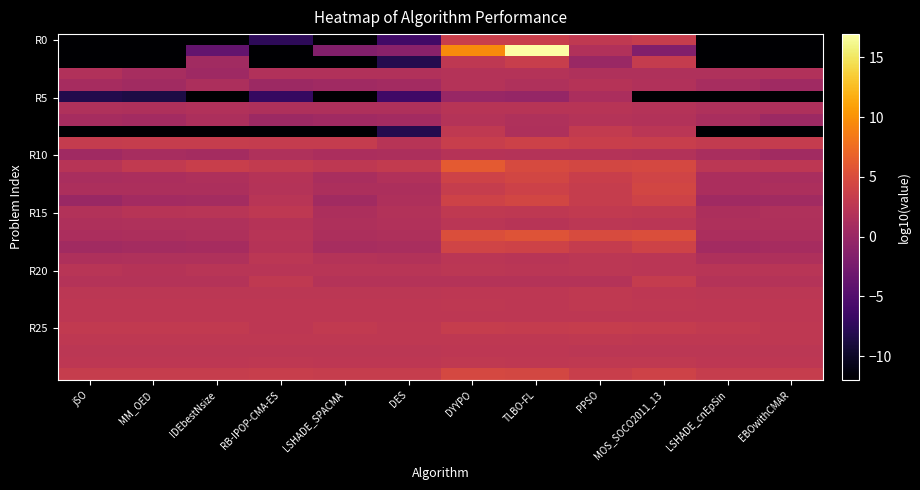

Which category has the lowest value across all series?

jSO